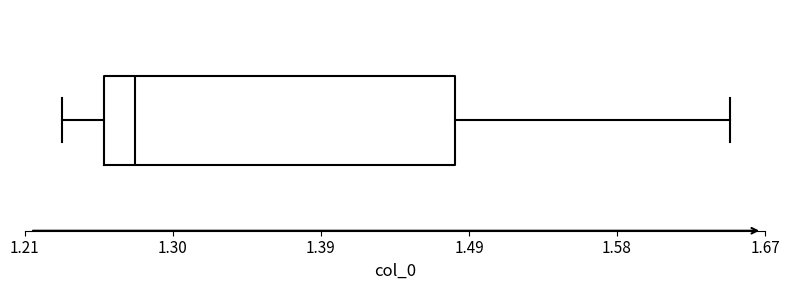

Where does the left whisker of the box end on the x-axis? The values are not printed on the chart, so give them approximately, as read against the axis.

1.23